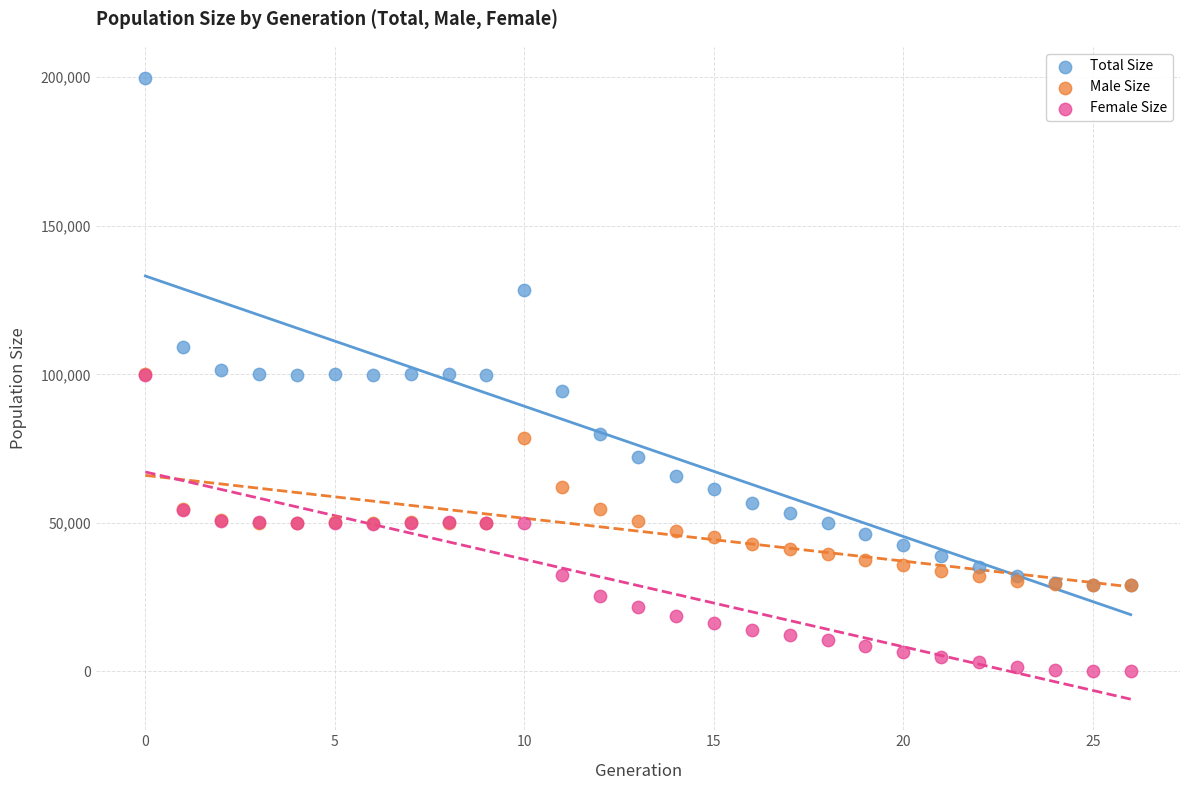

In the Total Size series, what Y value is closest to 114401?

109243